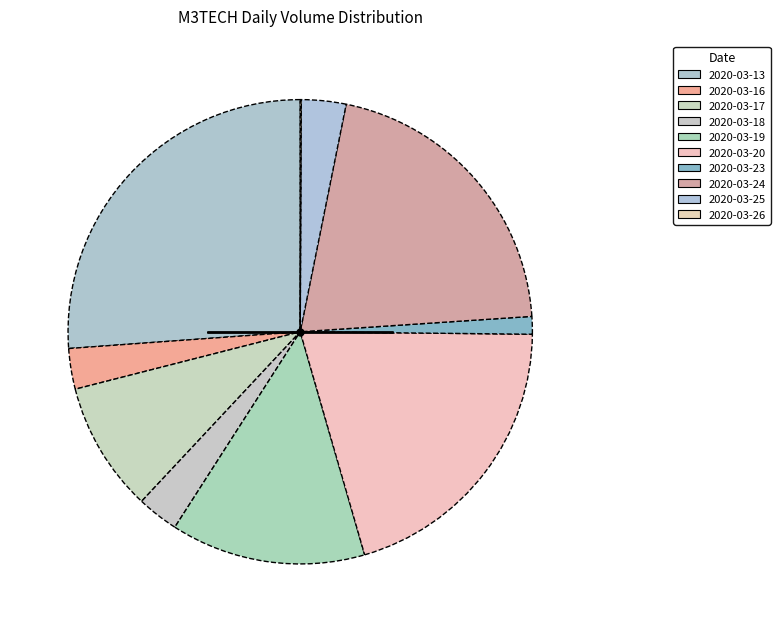

True or false: 2020-03-26 accounts for 0% of the total.

True